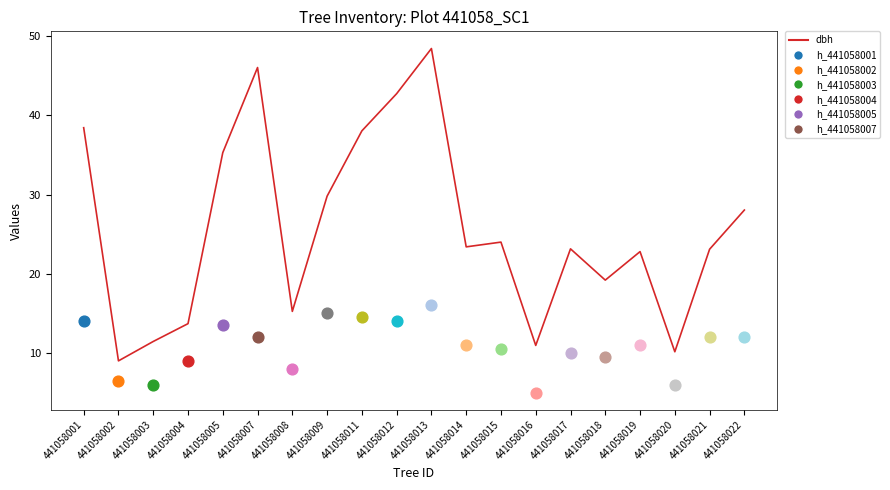

What is the change in value from 441058012 to 441058014?

-19.4